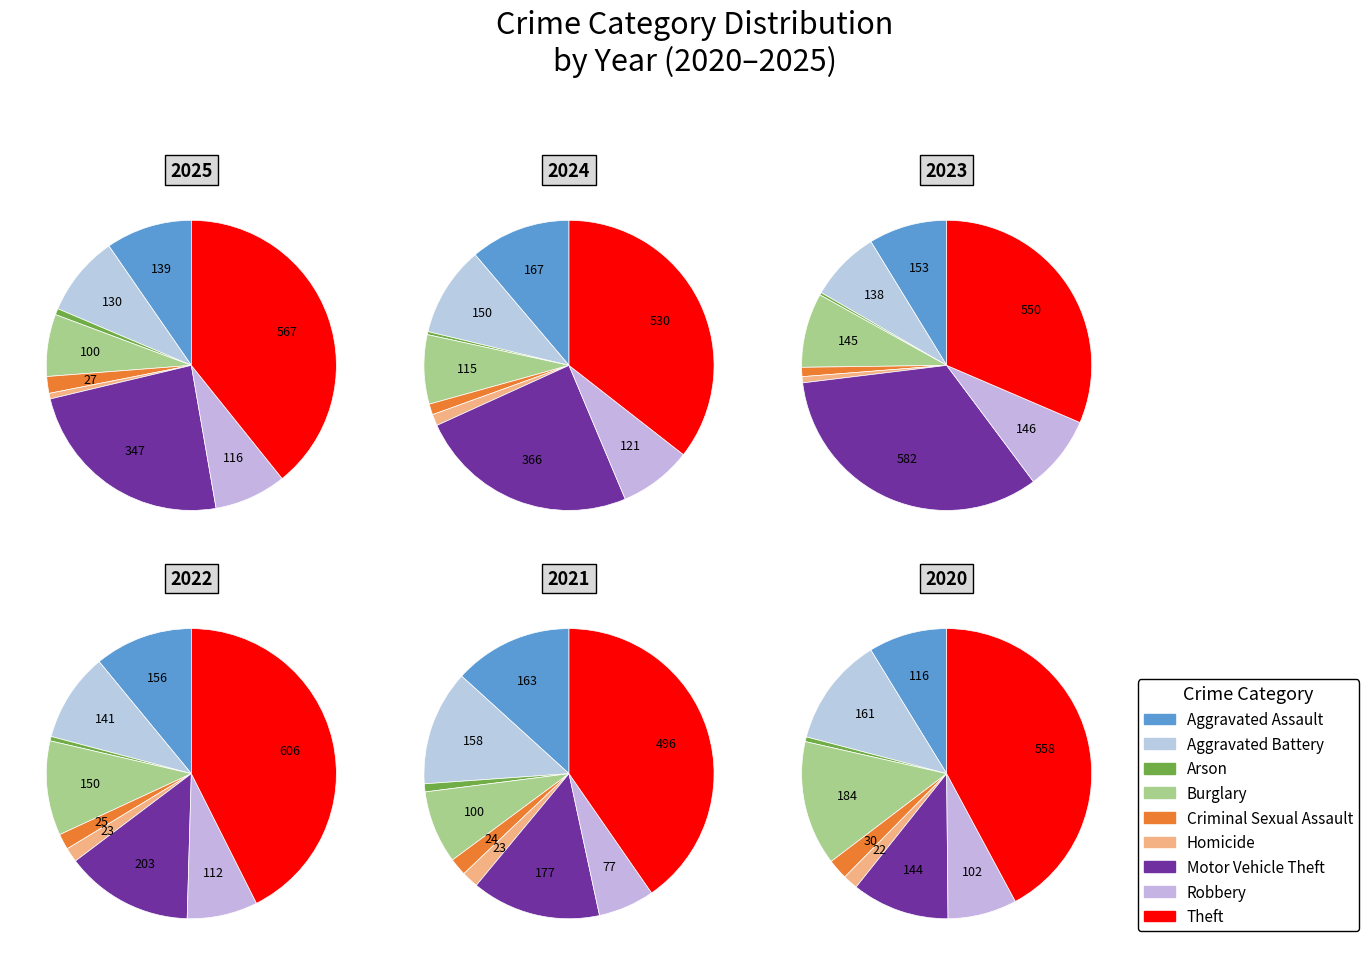

Rank the categories by 2024 value from highest to lowest.

Theft, Motor Vehicle Theft, Aggravated Assault, Aggravated Battery, Robbery, Burglary, Homicide, Criminal Sexual Assault, Arson